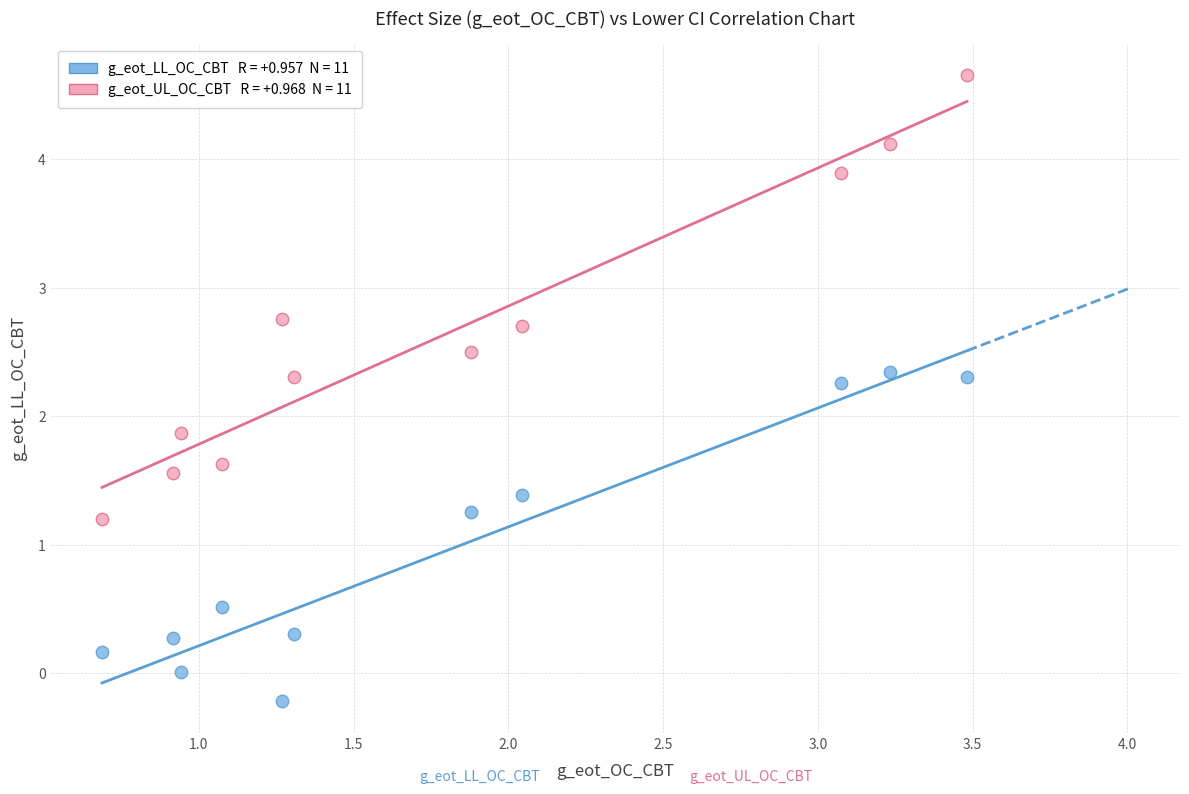

Across all series, what Y value is closest to 2?

1.9